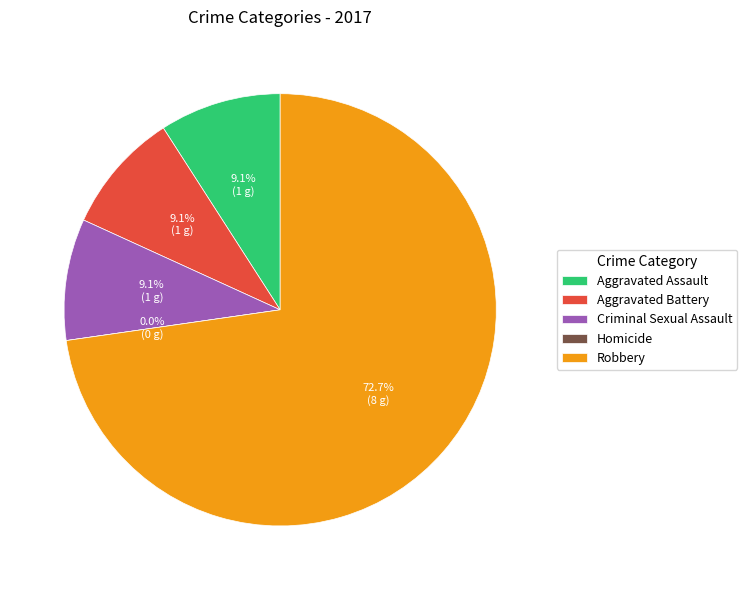

Which category has the smallest portion of the pie?

Homicide